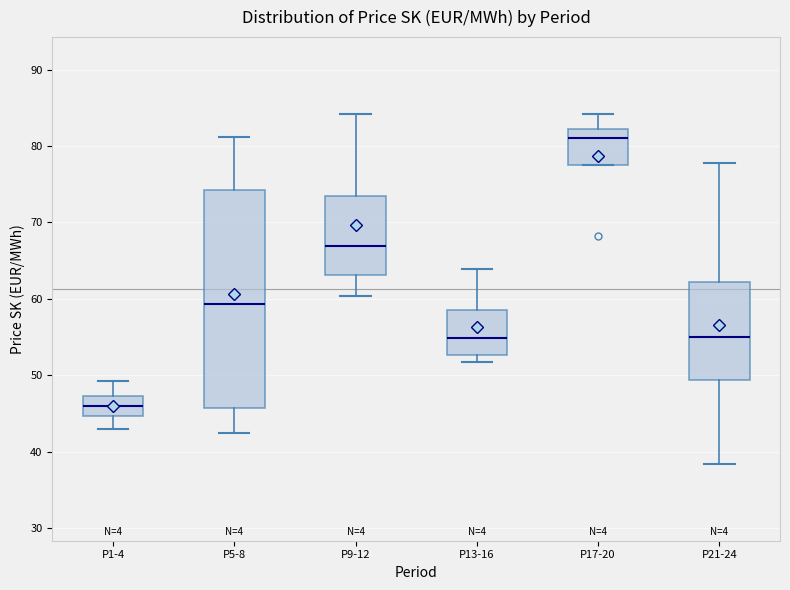

Where does the lower whisker of the box for P9-12 end on the y-axis? The values are not printed on the chart, so give them approximately, as read against the axis.

60